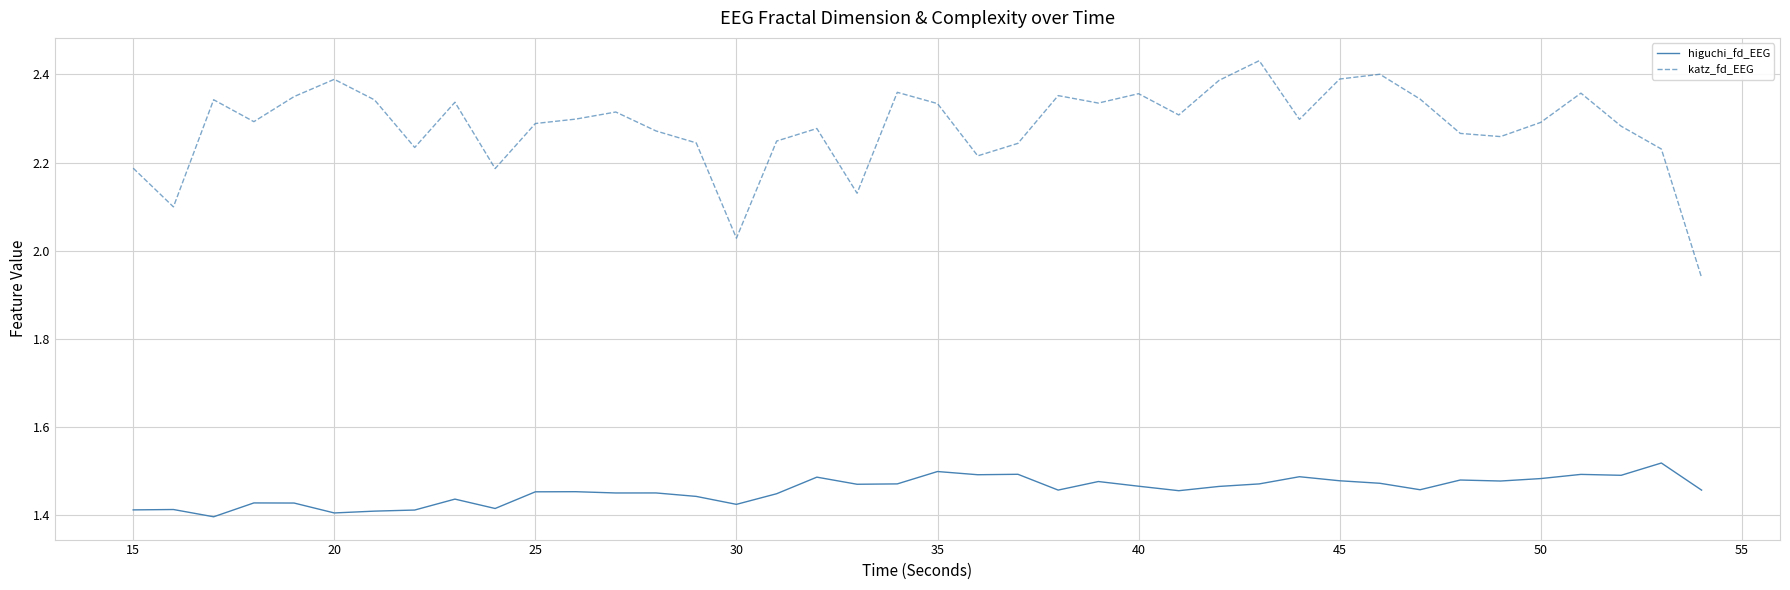

Count the higuchi_fd_EEG values in the range 1 to 2.

40